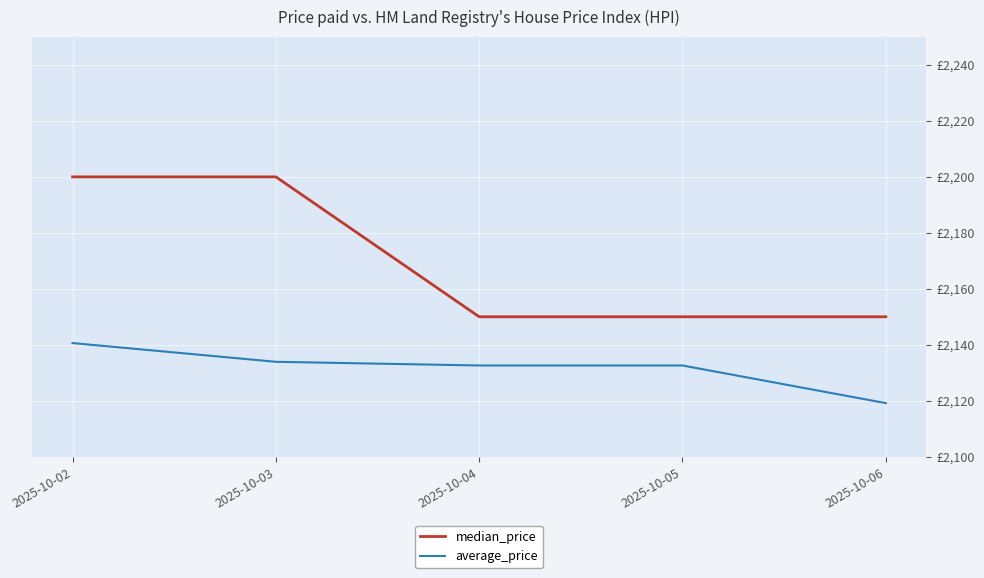

Is it true that average_price equals 2804.2 at 2025-10-05?

False